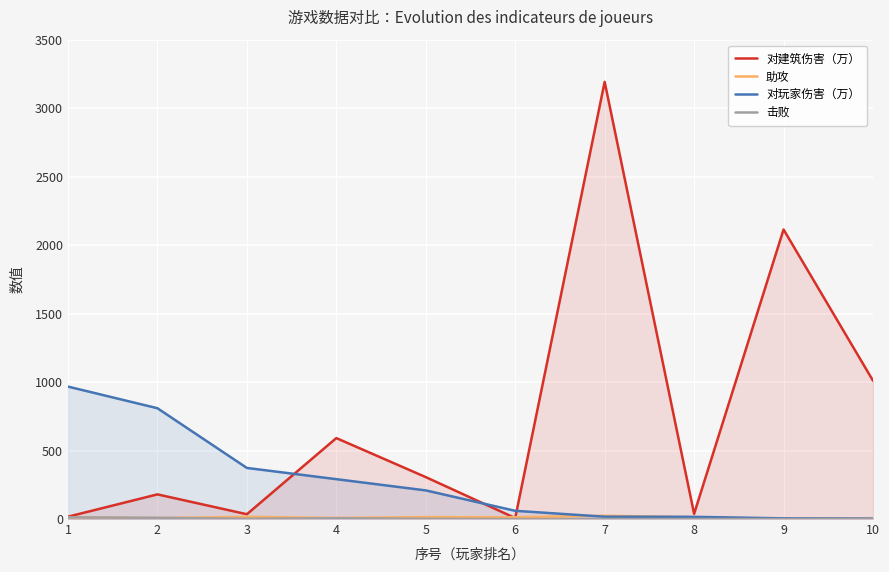

At 1, list the series in order from smallest to largest.

助攻, 击败, 对建筑伤害（万）, 对玩家伤害（万）